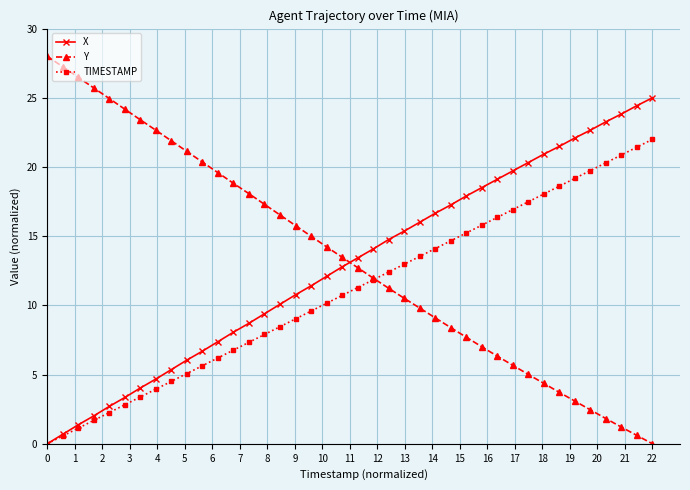

Which series ends up on top after the final intersection of Y and TIMESTAMP?

TIMESTAMP